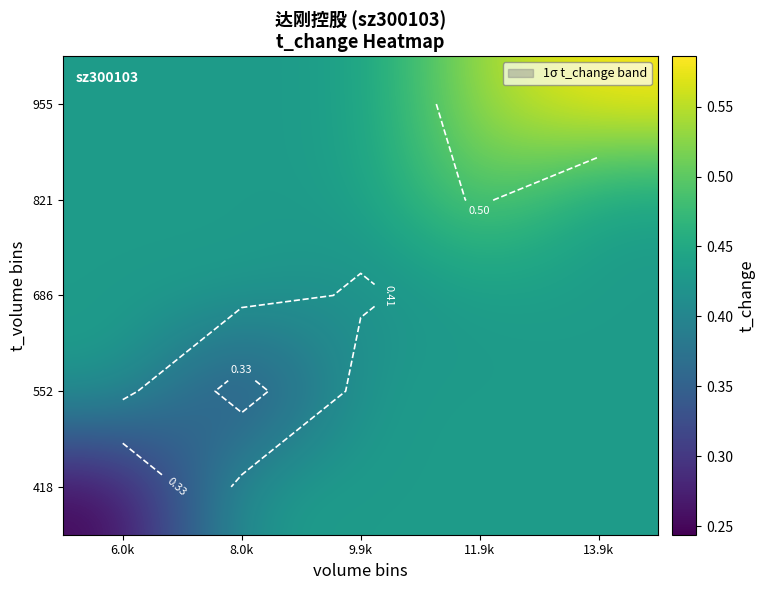

Is it true that 418 equals 0.4 at 9.9k?

True